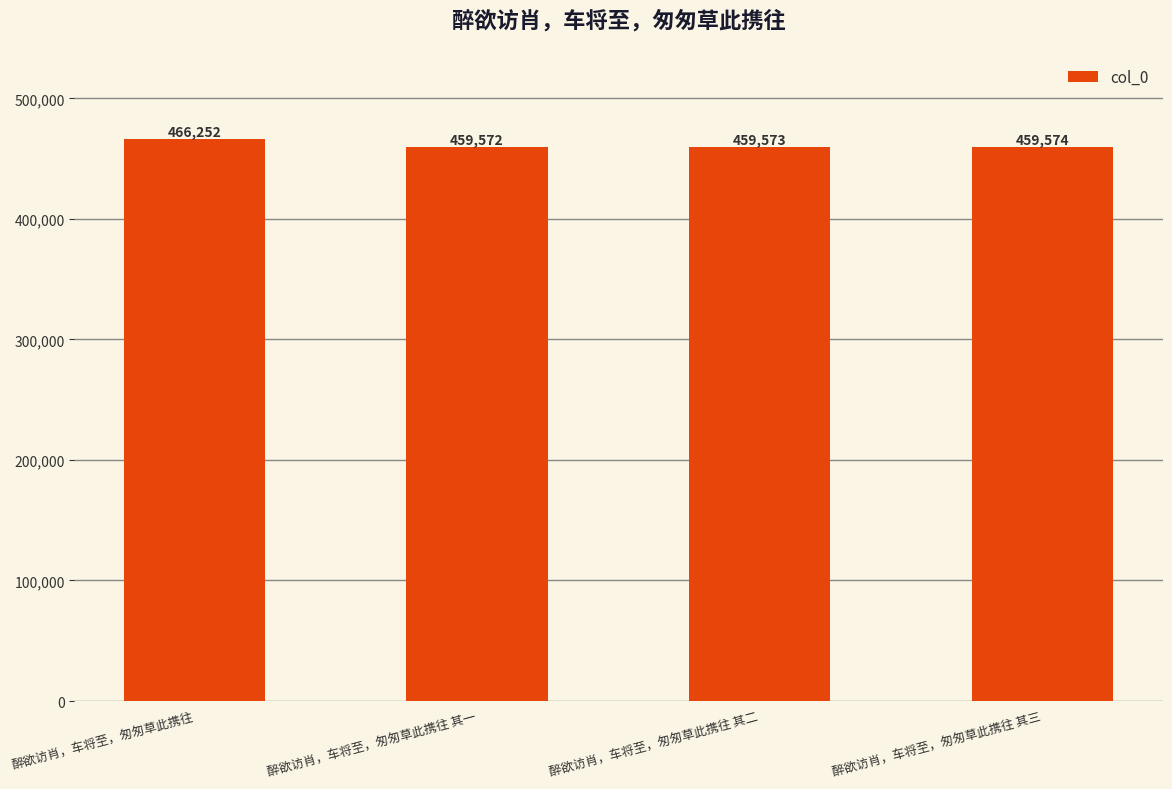

Rank the categories by value from lowest to highest.

醉欲访肖，车将至，匆匆草此携往 其一, 醉欲访肖，车将至，匆匆草此携往 其二, 醉欲访肖，车将至，匆匆草此携往 其三, 醉欲访肖，车将至，匆匆草此携往